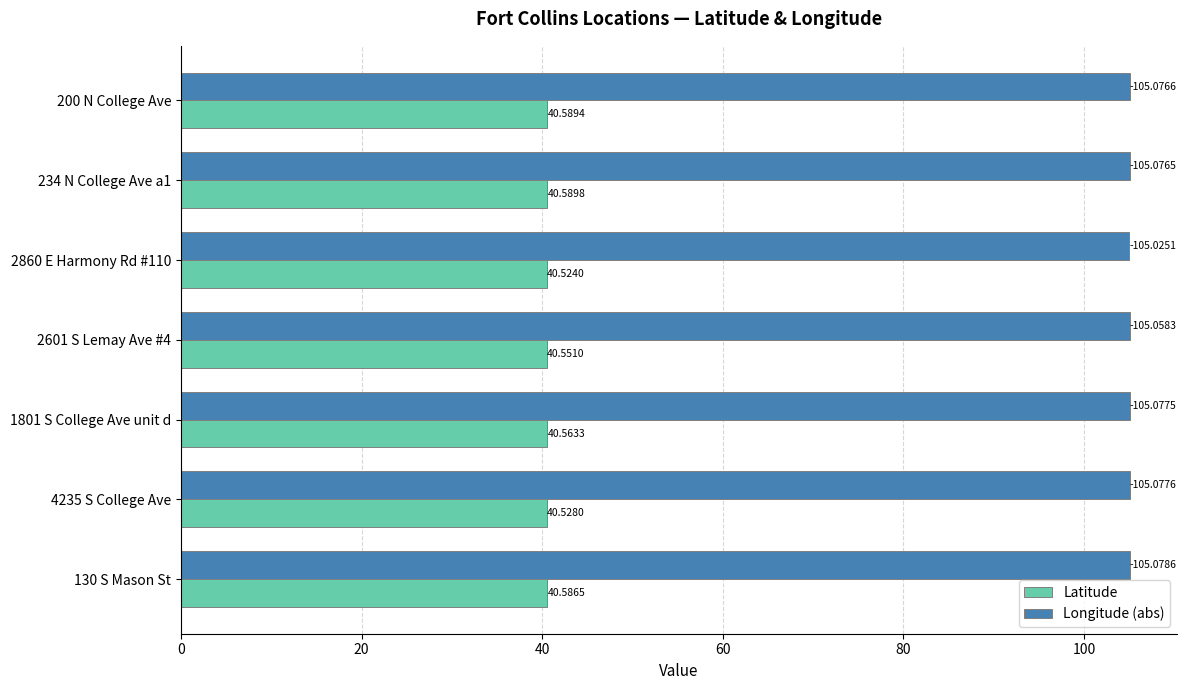

Is the value of Latitude at 234 N College Ave a1 greater than the value of Longitude (abs) at 130 S Mason St?

No